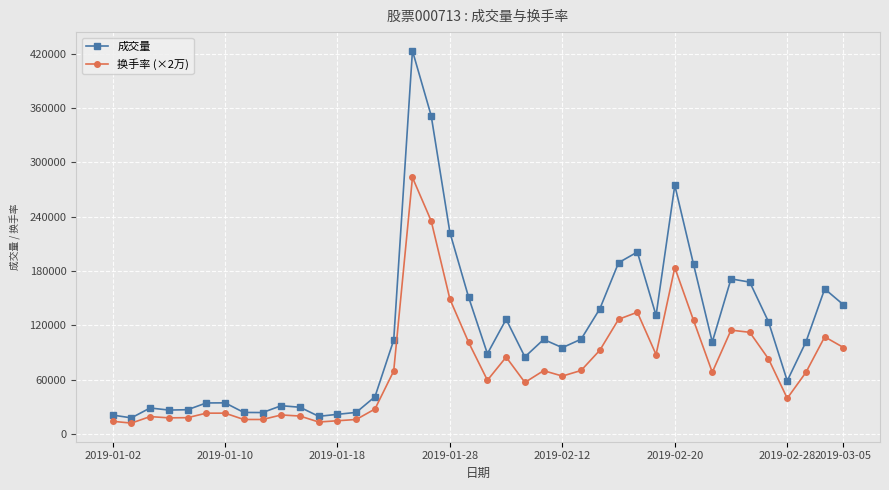

True or false: 换手率 (×2万) has more than 2 points higher than both neighbors.

True